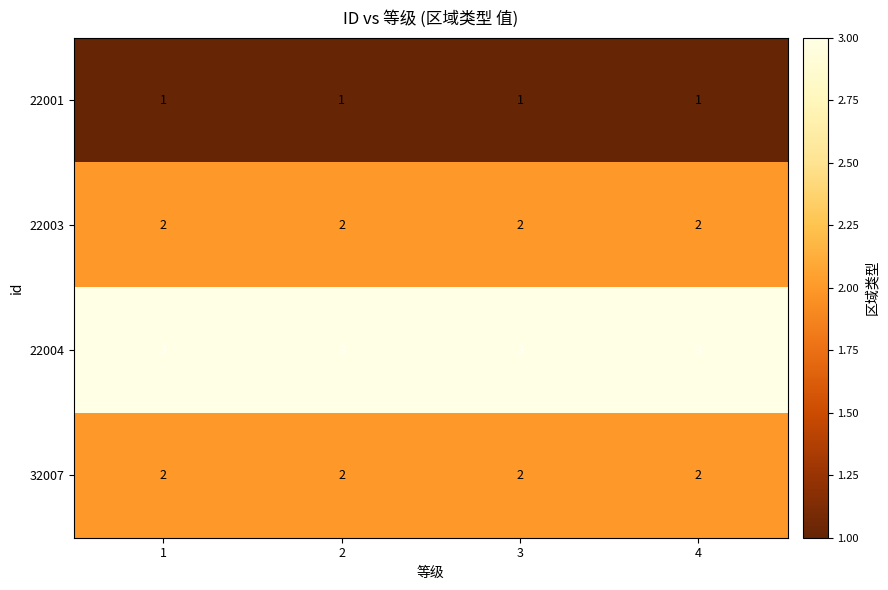

True or false: 22003 has a value of 3 at 2.

False